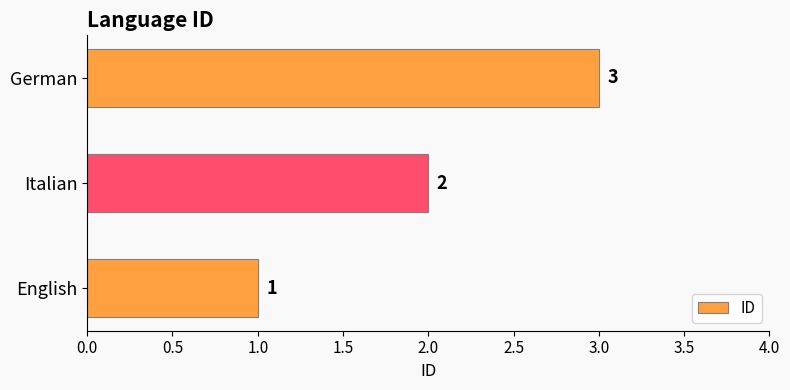

Which has a higher value, English or German?

German